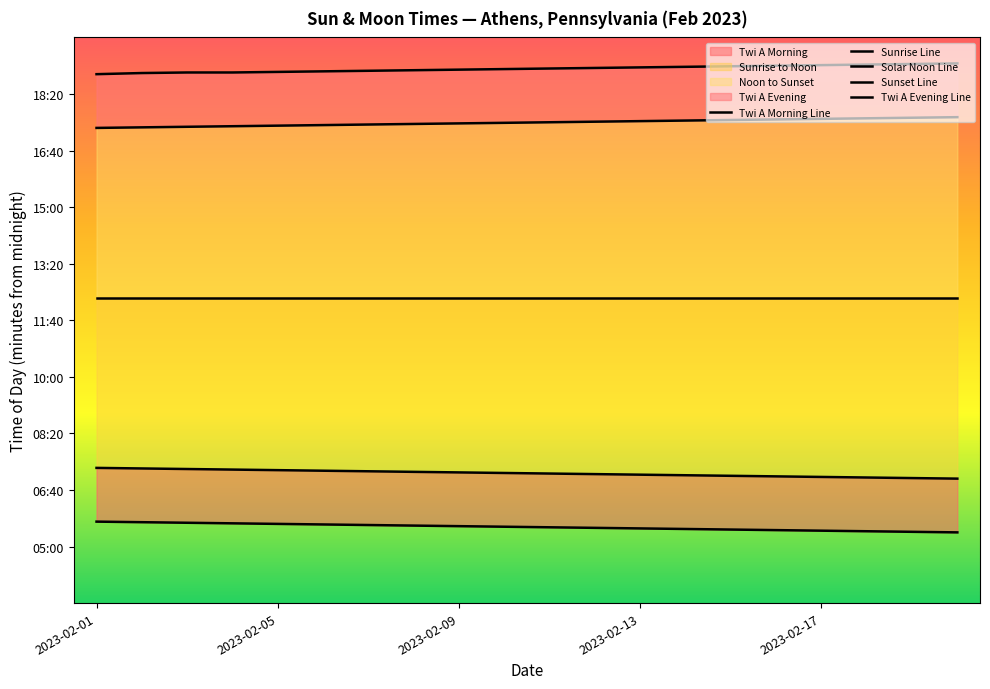

Does the chart display data point markers on the line(s)?

No